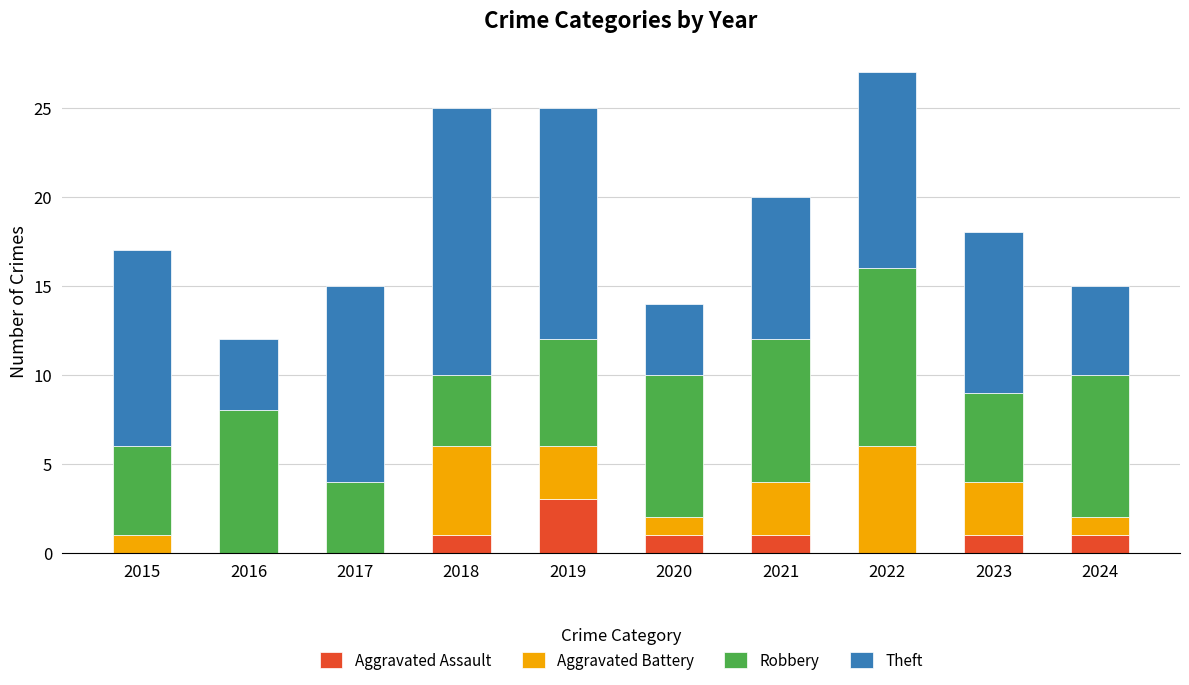

What is the total value across all series at 2021?

20